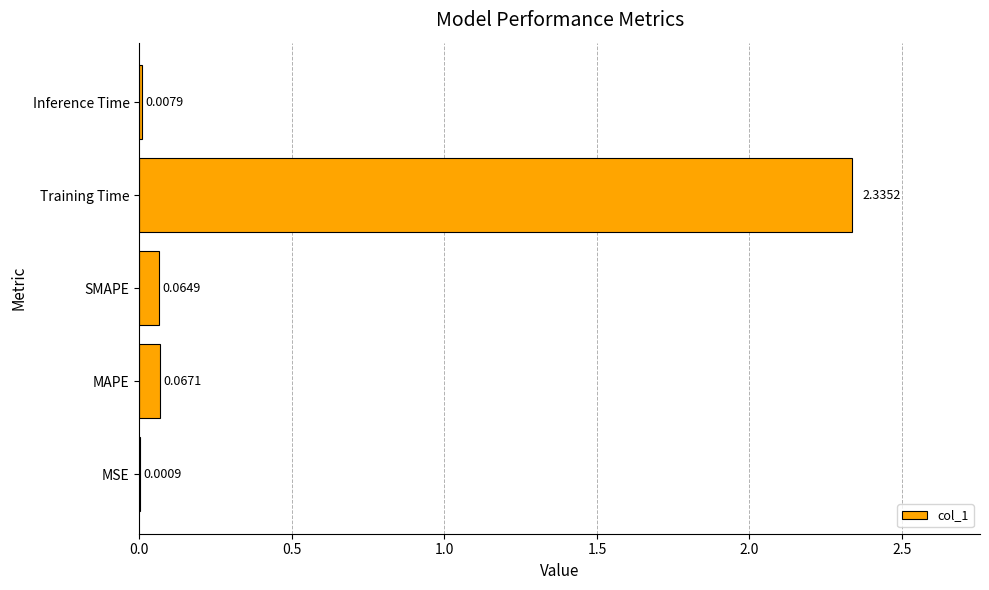

What is the sum of all values?

2.5